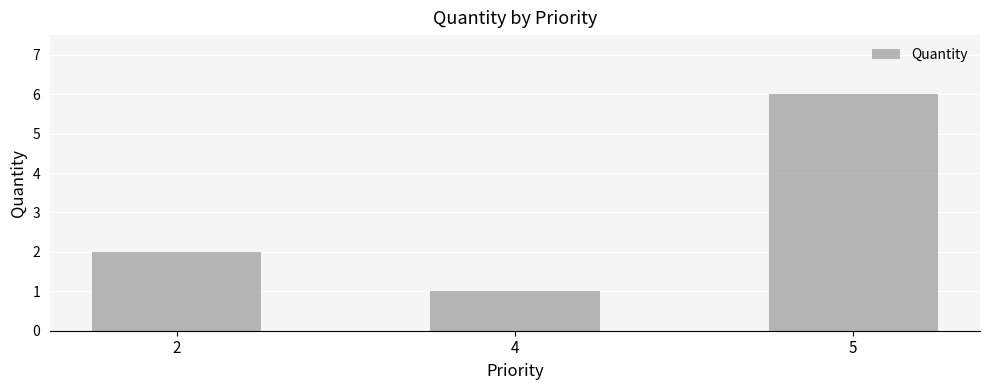

What is the smallest value displayed?

1